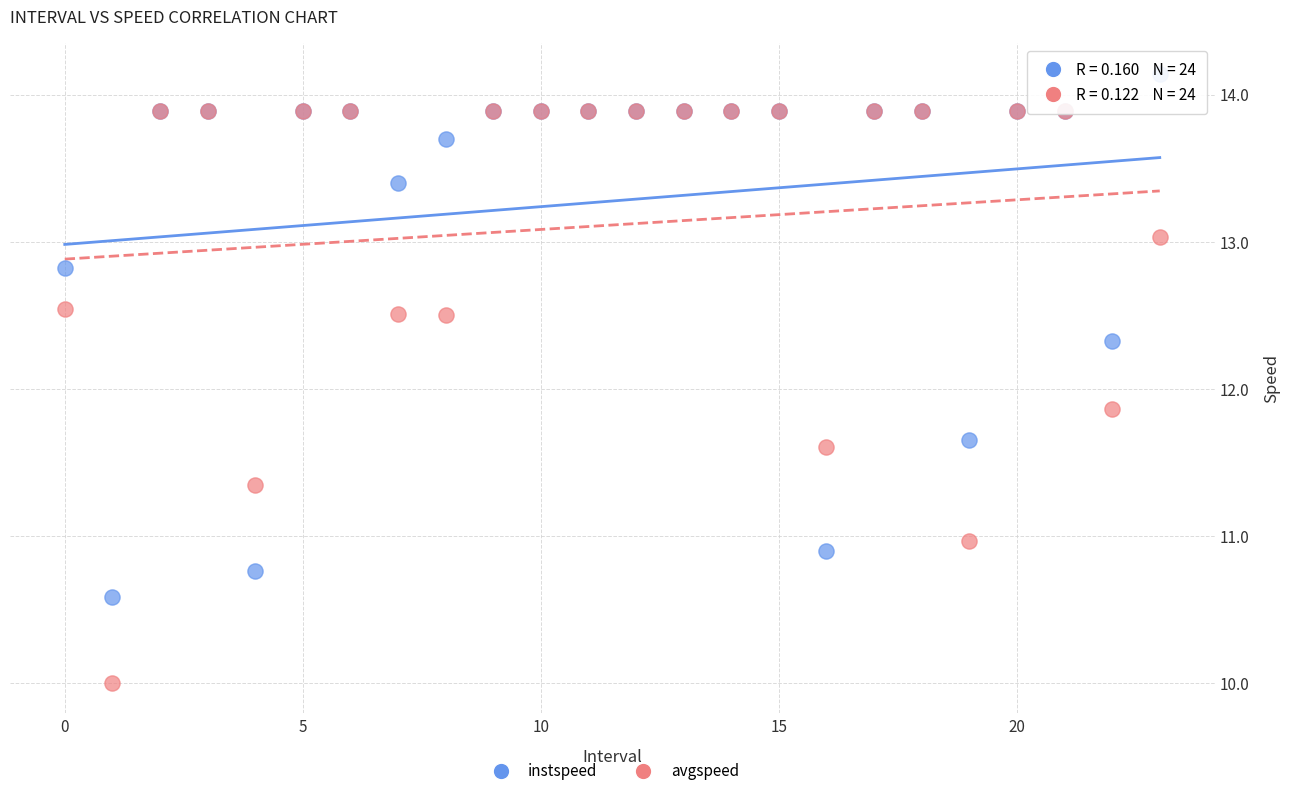

What are all the series names shown in the legend?

instspeed, avgspeed